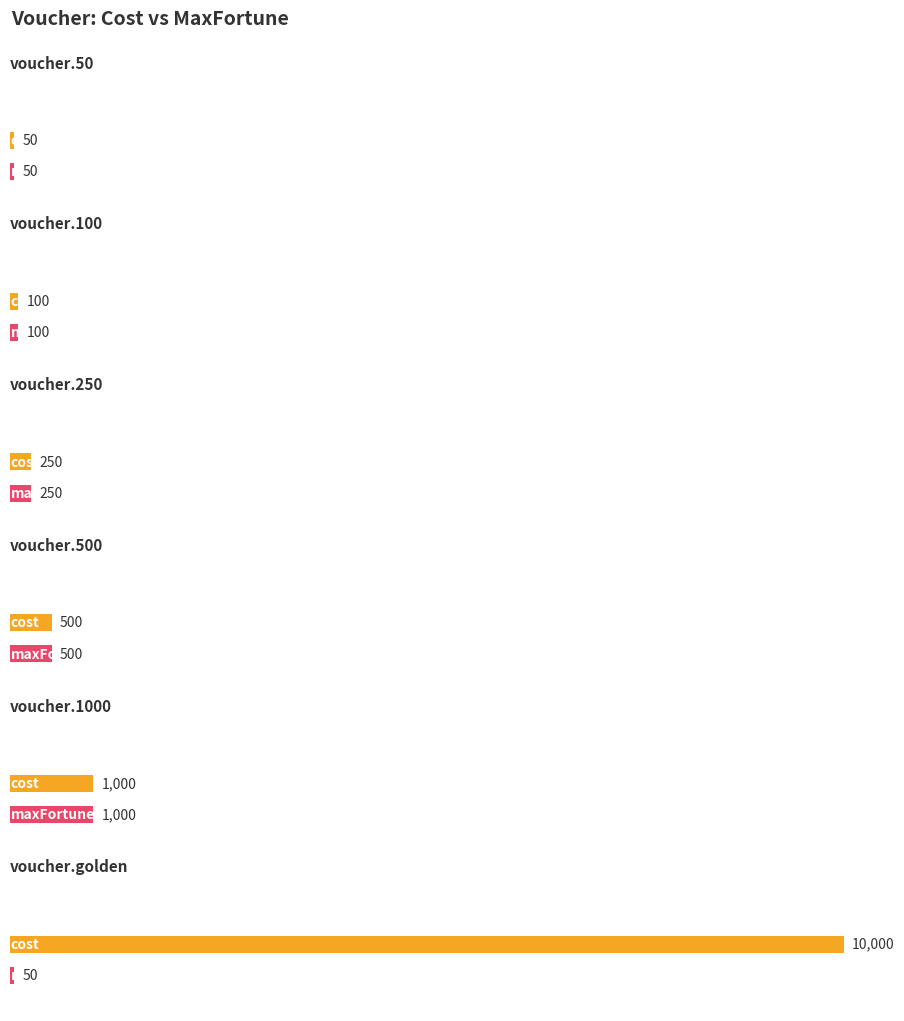

What position from the left is voucher.50?

1